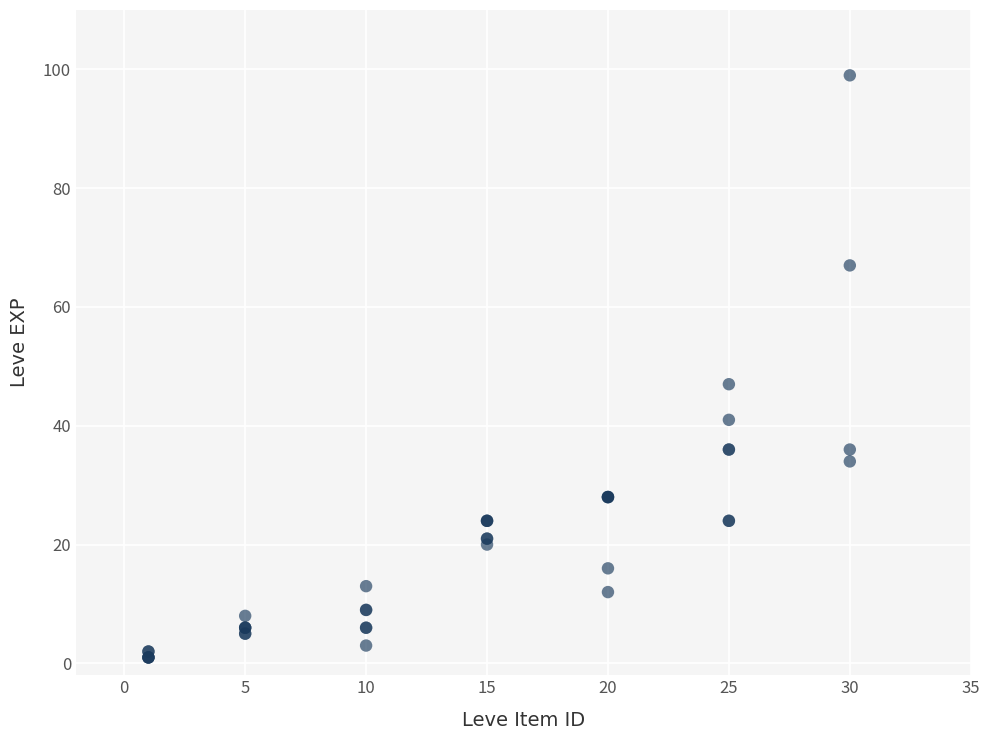

What Y value in the scatter plot is closest to 50?

47